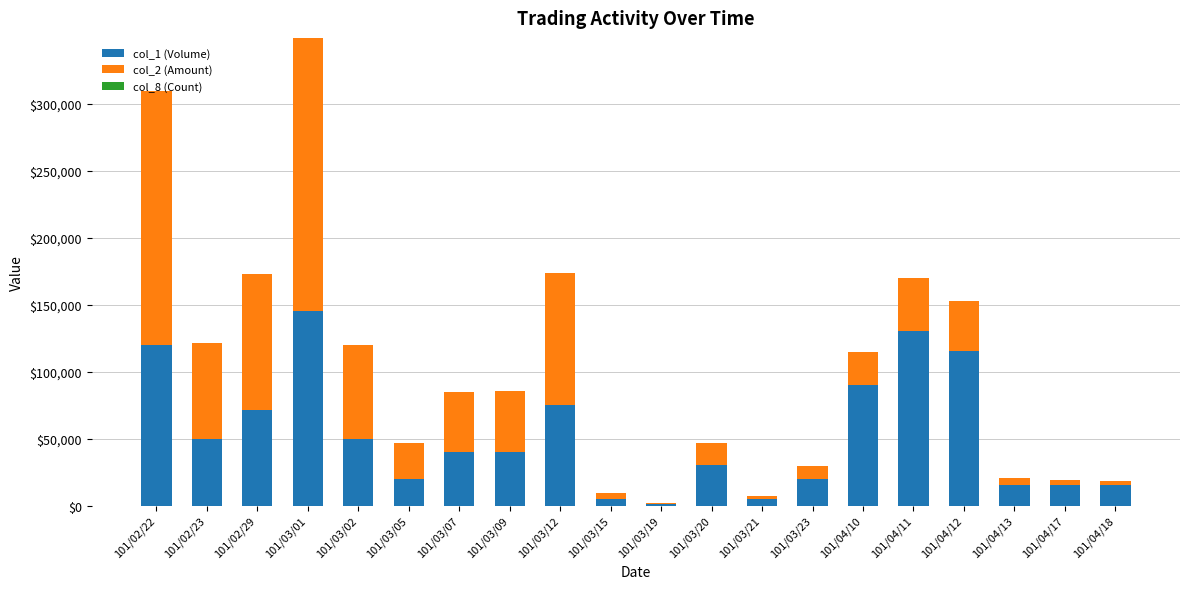

At which category is the sum across all series the highest?

101/03/01